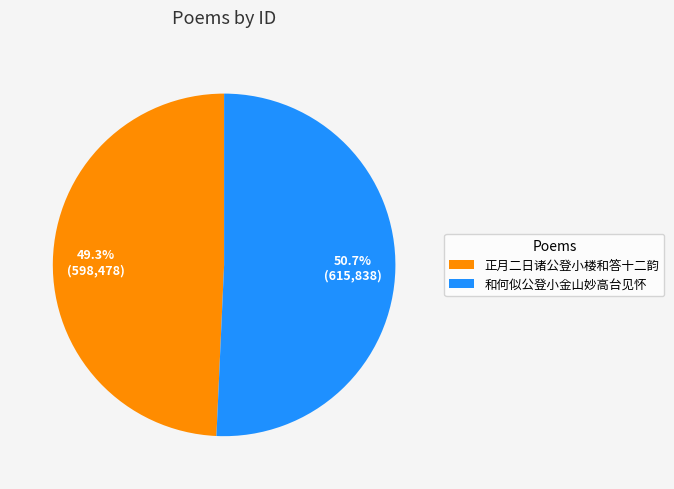

What is the smallest slice in the pie chart?

正月二日诸公登小楼和答十二韵